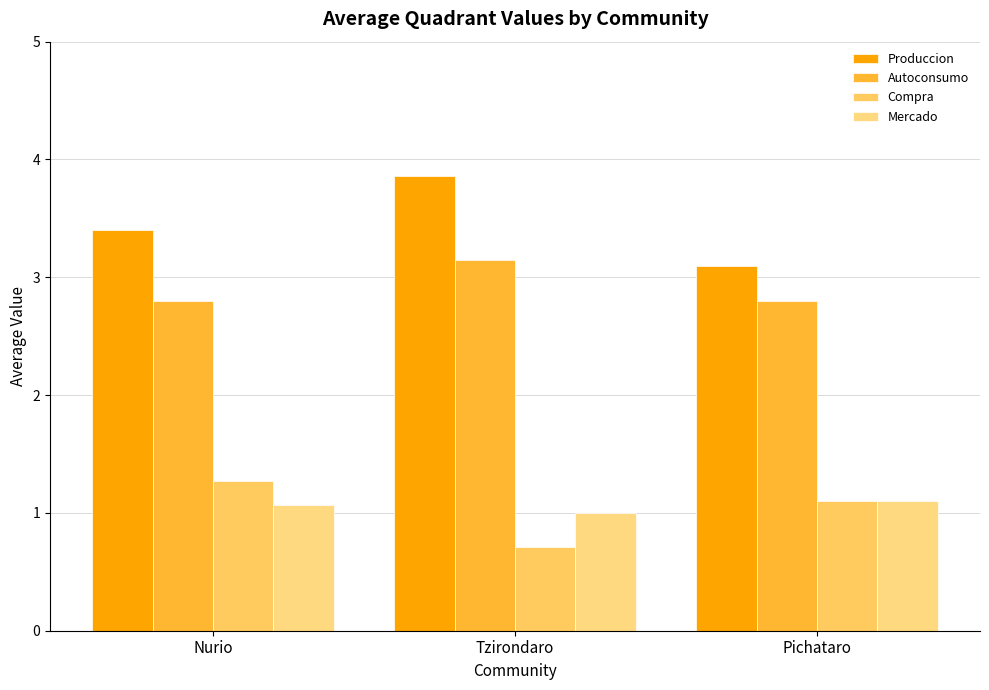

Reading right to left, what are all the values shown in this chart?

Produccion: 3.1	3.9	3.4
Autoconsumo: 2.8	3.1	2.8
Compra: 1.1	0.7	1.3
Mercado: 1.1	1.0	1.1